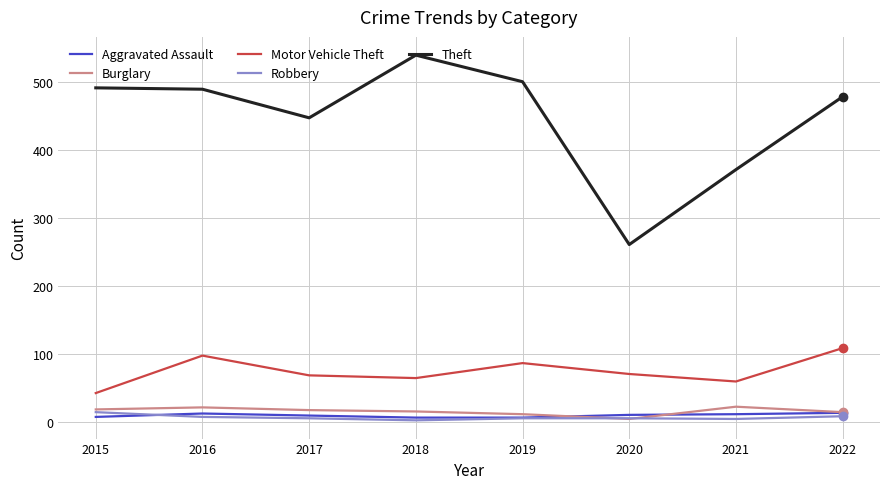

Which series changed the most between 2016 and 2020?

Theft